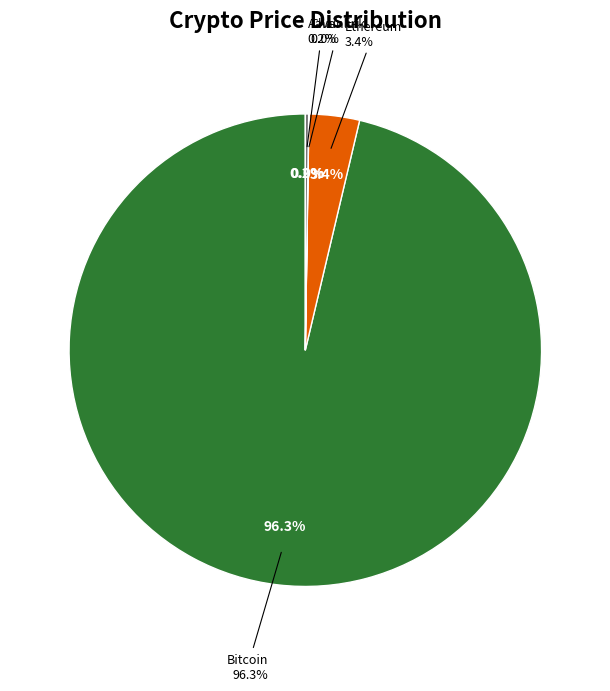

Count the number of slices in the pie.

4